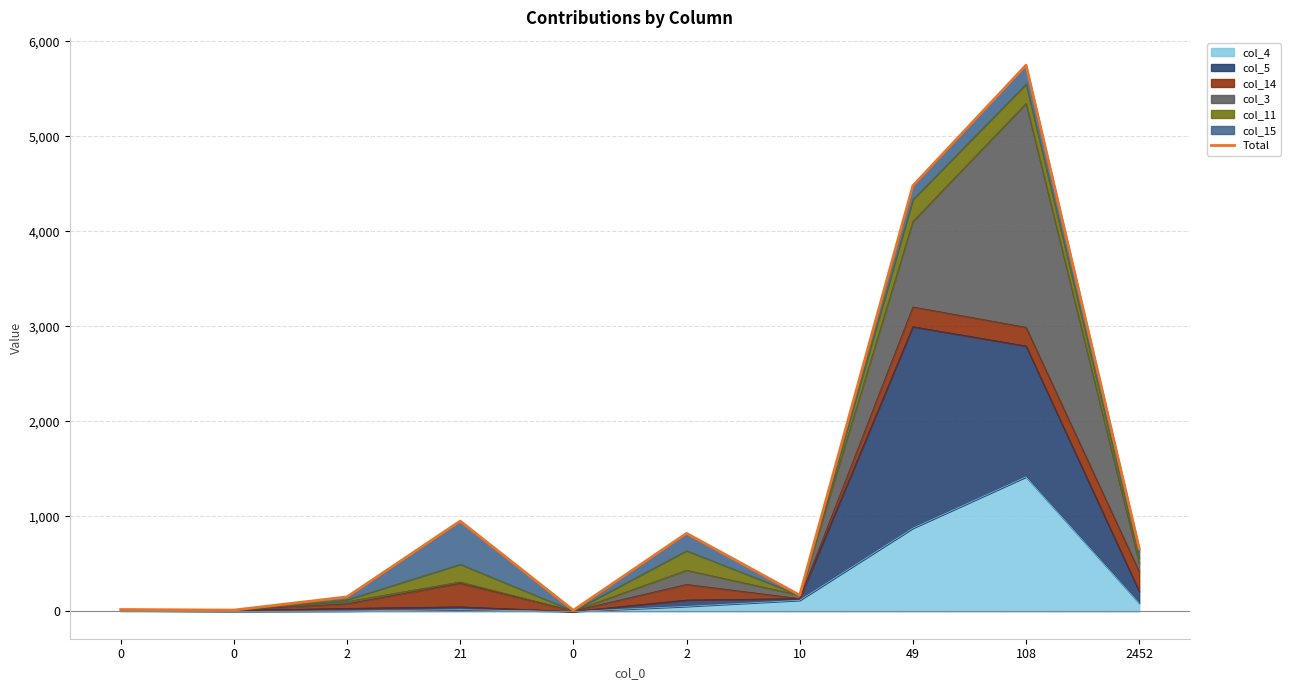

List the labels in order of value, smallest first.

0, 0, 0, 2, 10, 2452, 2, 21, 49, 108